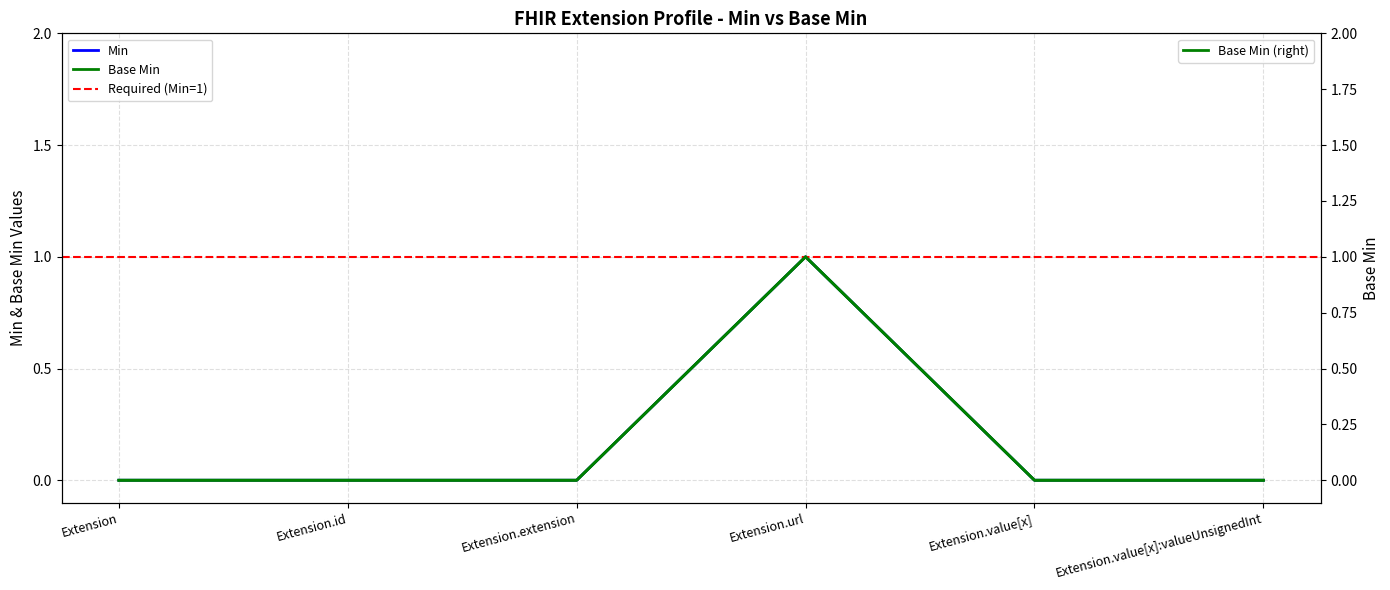

Rank the series at Extension.value[x] from highest to lowest value.

Min, Base Min